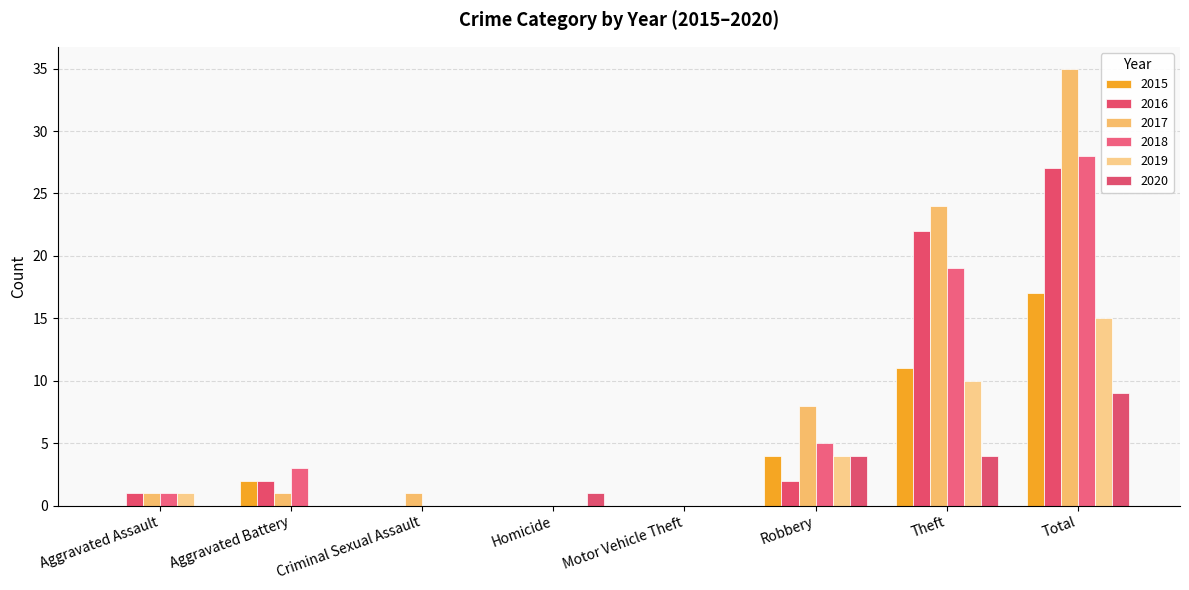

Where is 2017 nearest to the value 17?

Theft